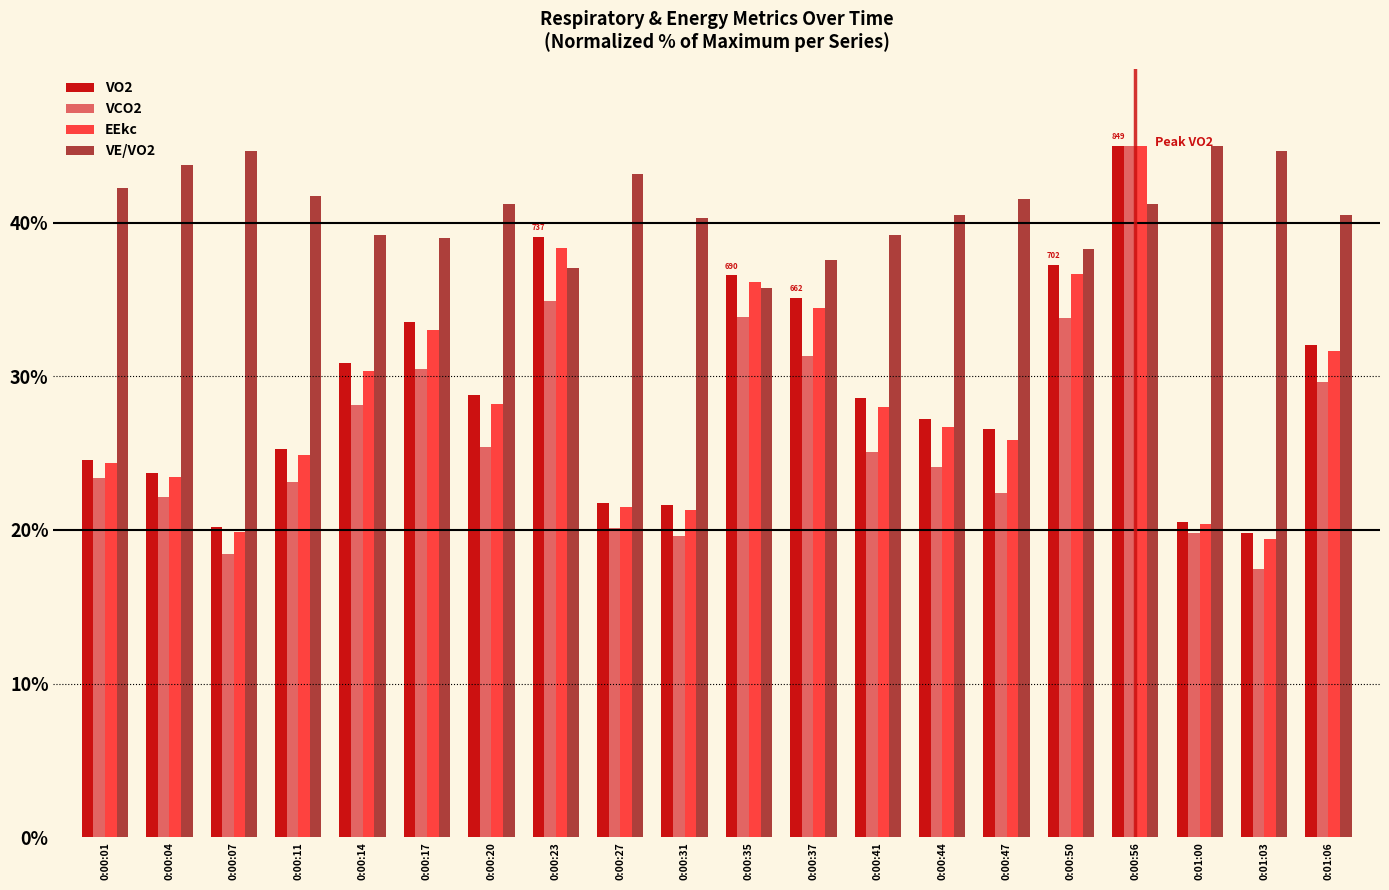

What are all the series names shown in the legend?

VO2, VCO2, EEkc, VE/VO2